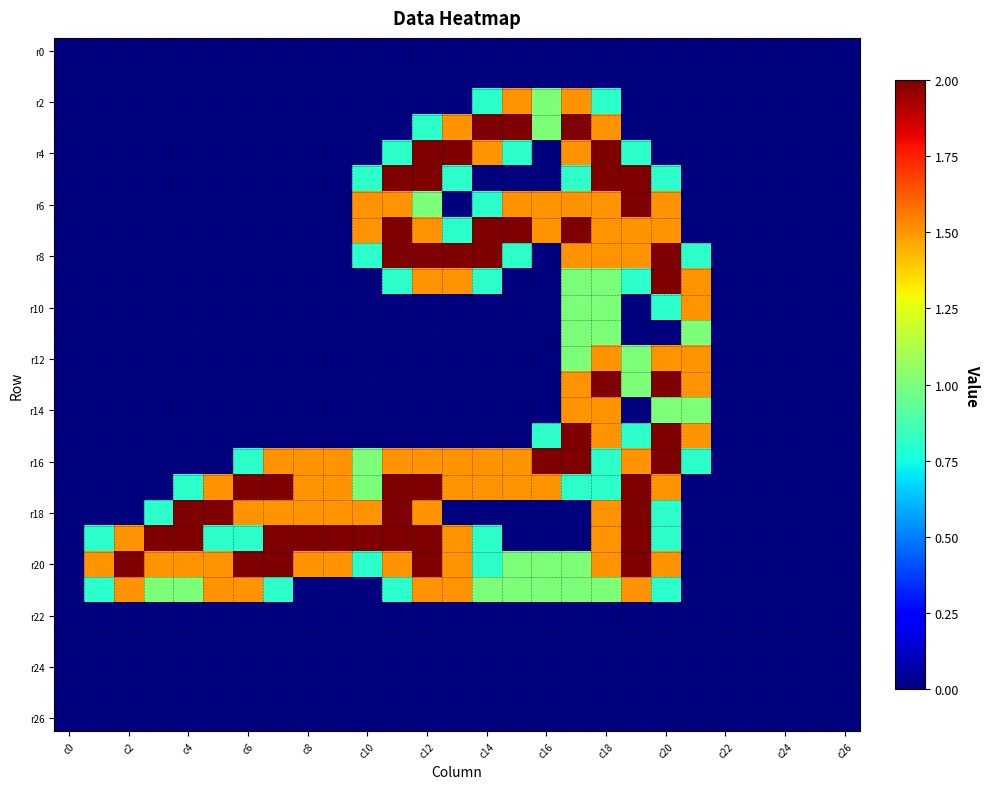

What is the maximum value shown in the chart?

2.0